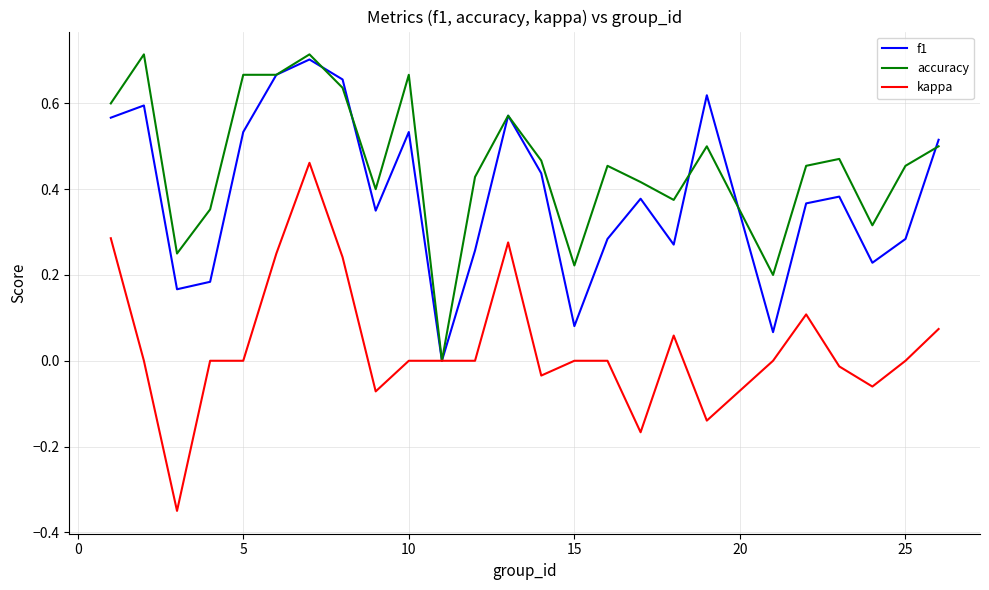

Rank the series by their average value, from highest to lowest.

accuracy, f1, kappa